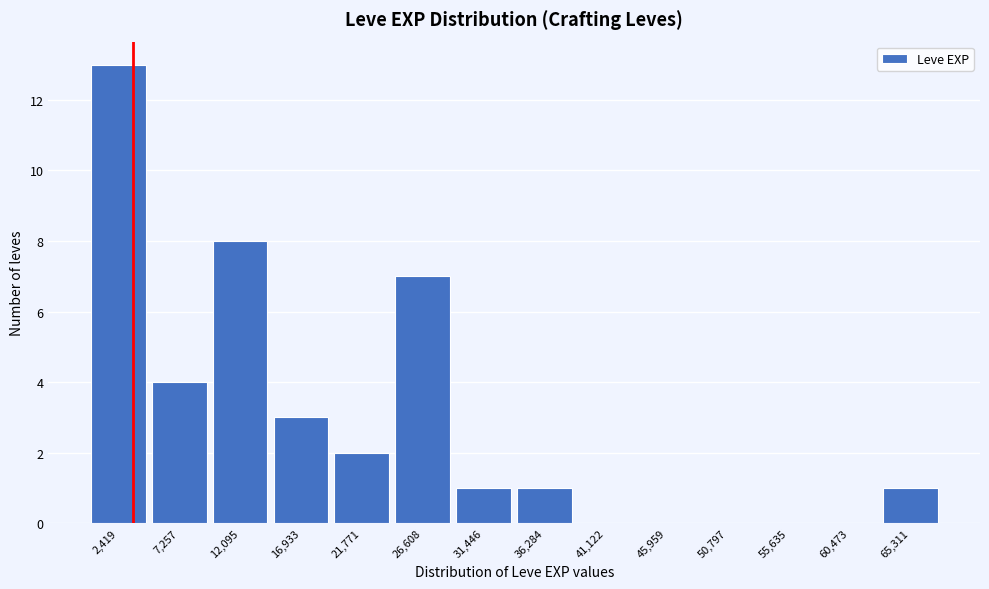

Reading left to right, transcribe this chart: for each bar, give the range it covers on the x-axis and its height. Neither the bar edges nor the heights are printed on the chart, so give them approximately, as read against the axes.

0 to 5000: 13
5000 to 9500: 4
9500 to 14500: 8
14500 to 19500: 3
19500 to 24000: 2
24000 to 29000: 7
29000 to 34000: 1
34000 to 38500: 1
38500 to 43500: 0
43500 to 48500: 0
48500 to 53000: 0
53000 to 58000: 0
58000 to 63000: 0
63000 to 67500: 1